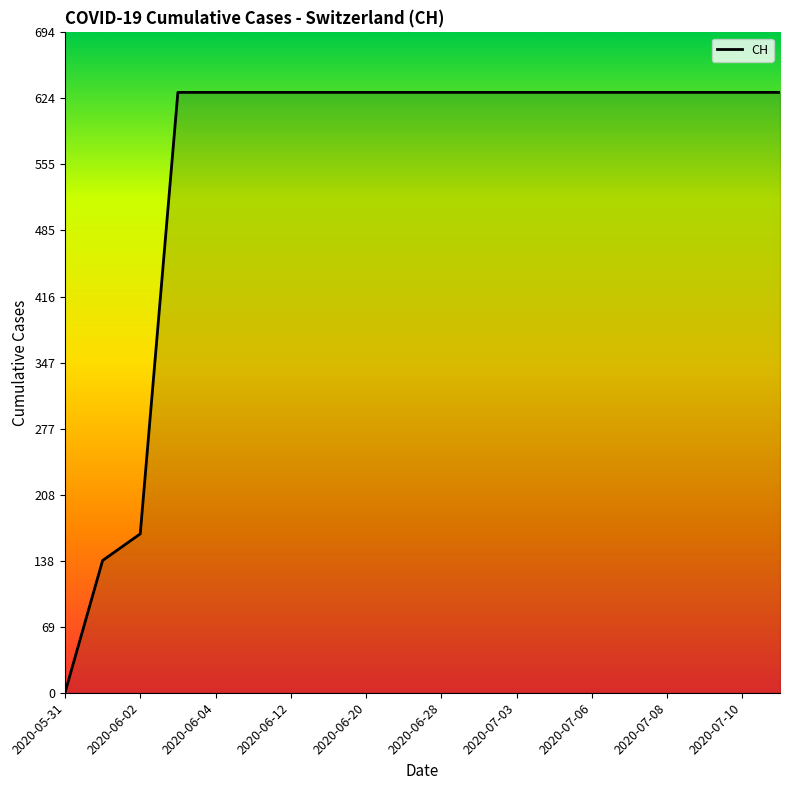

What is the greatest value displayed?

631